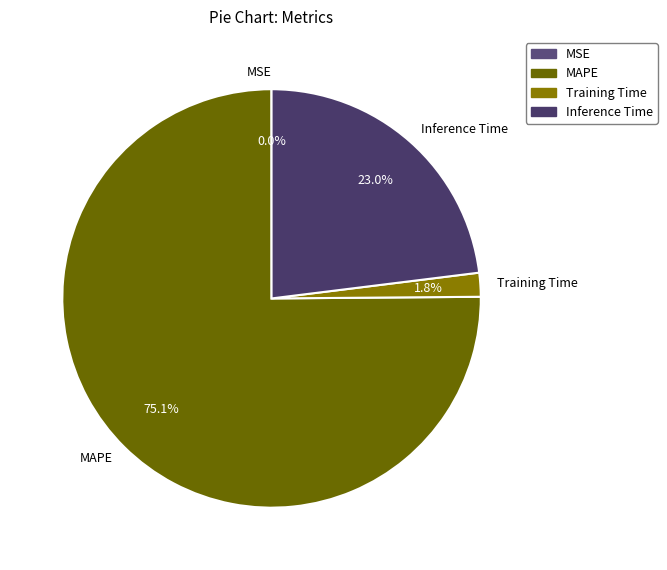

Which slice represents more than half of the pie?

MAPE